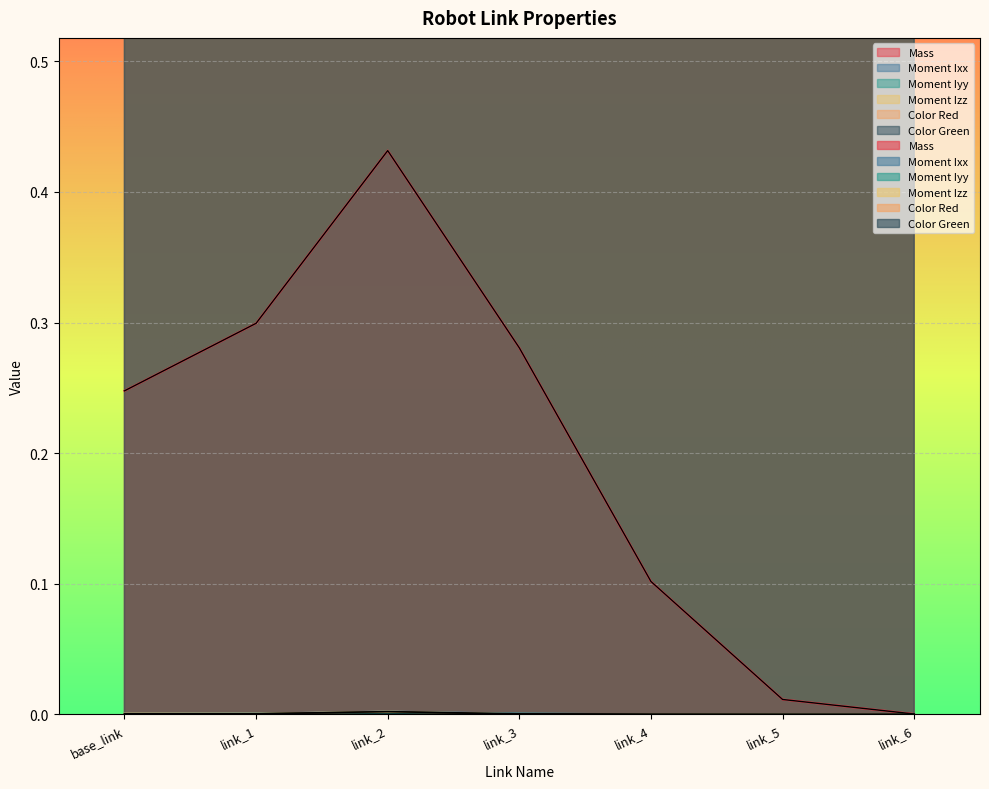

True or false: Moment Iyy has a value of 0.0 at link_2.

False